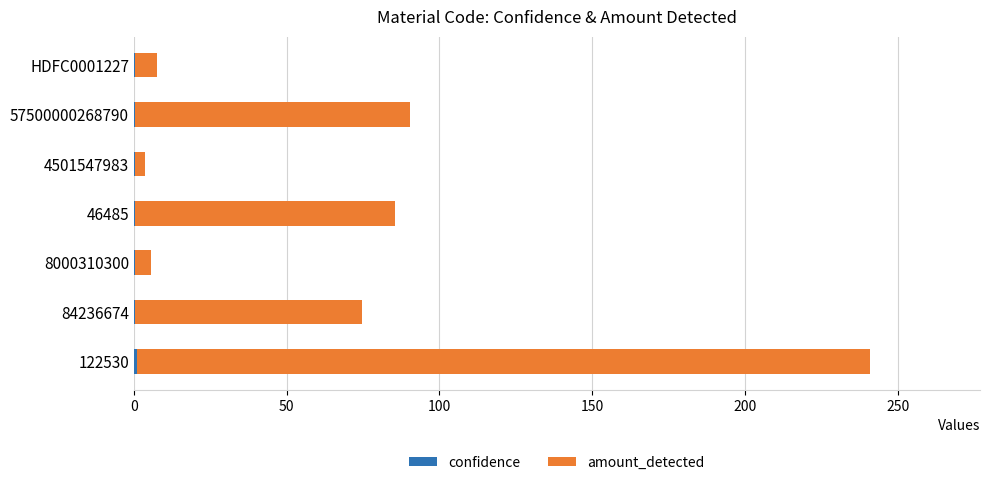

Reading left to right, list all the values displayed in this chart.

confidence: 0.9	0.5	0.5	0.5	0.5	0.5	0.5
amount_detected: 239.9	74.0	5.0	85.0	3.0	90.0	7.0